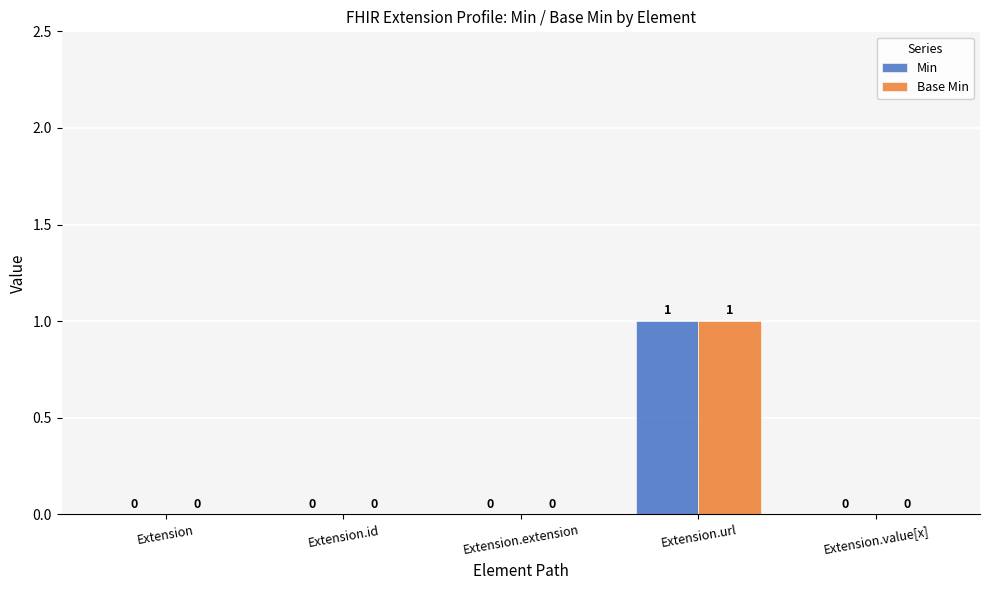

Is it true that Min equals 0 at Extension.id?

True